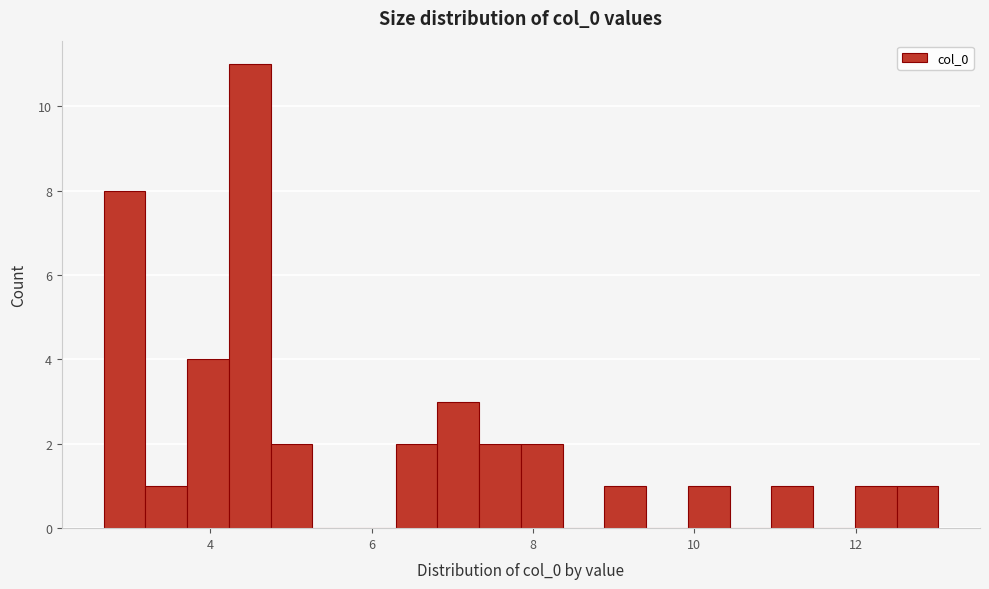

Read against the x-axis, roughly where is the centre of the tallest bar?

4.4